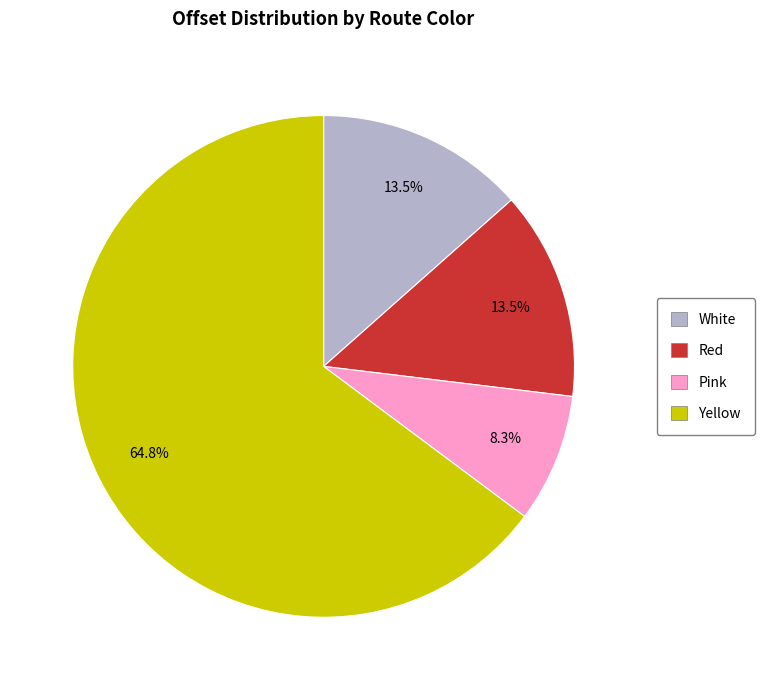

True or false: White accounts for 22% of the total.

False